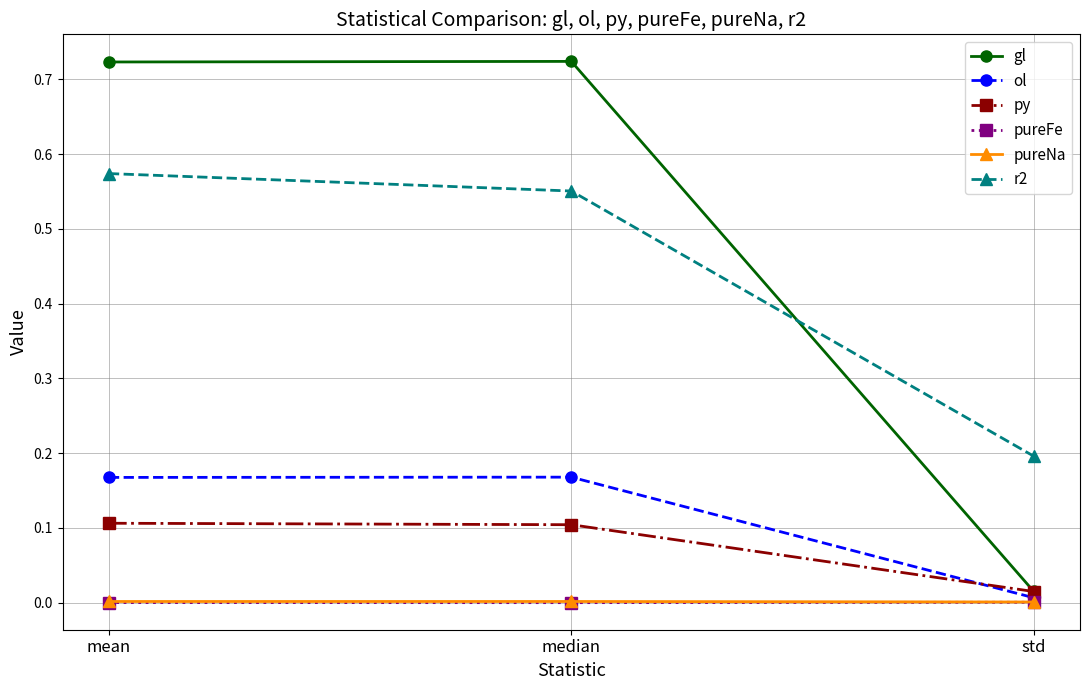

What is the label of the 3rd point from the right?

mean